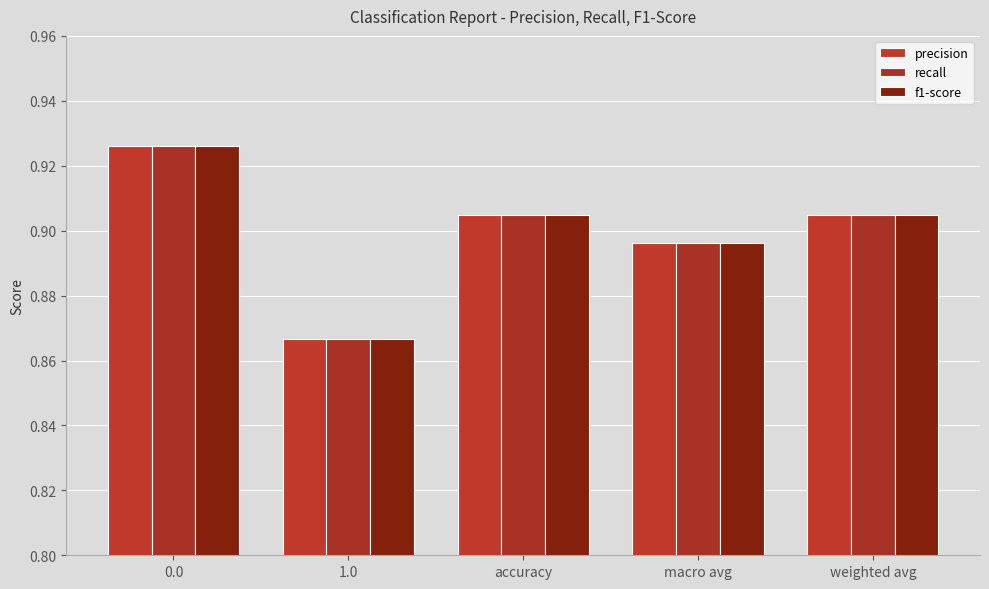

Which series has the largest range (max minus min)?

precision